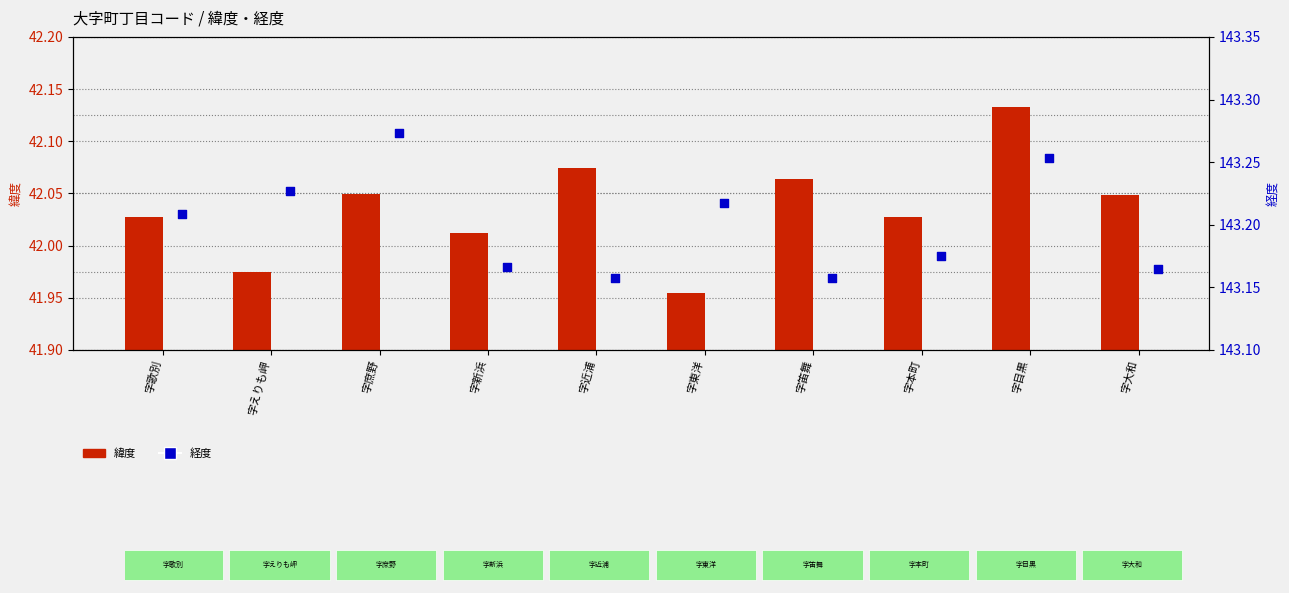

Which series reaches the minimum Y coordinate?

緯度